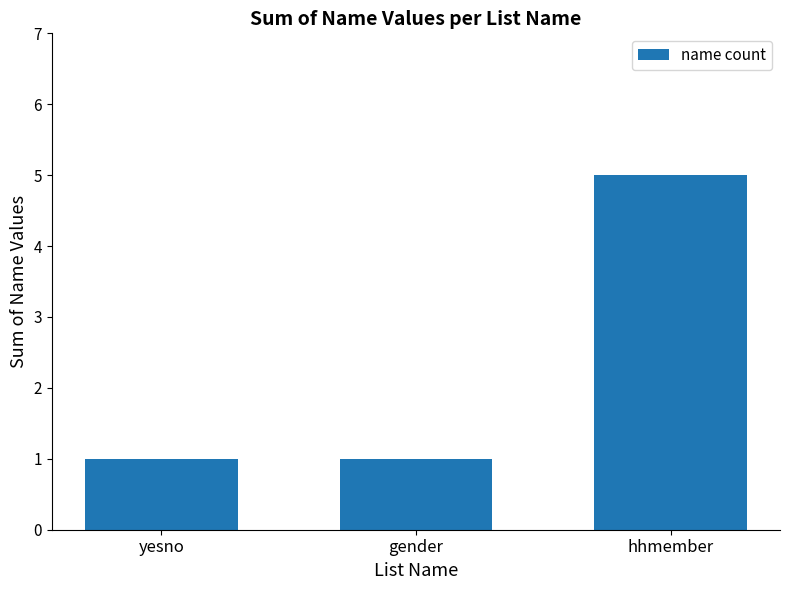

What is the sum of all values?

7